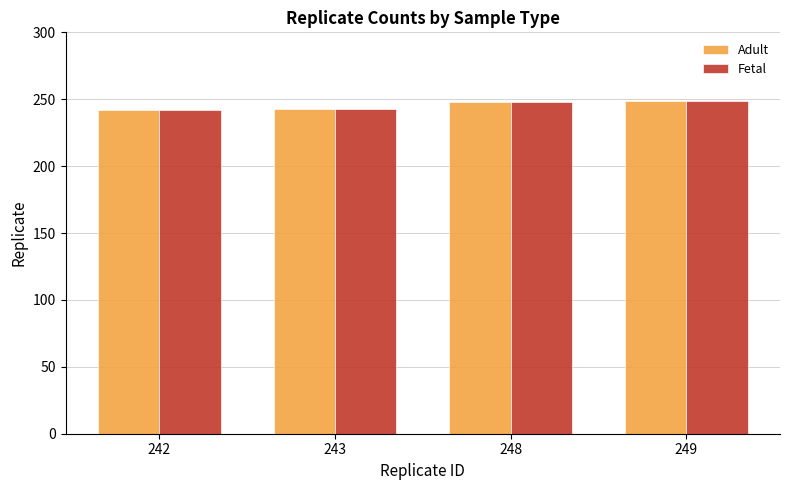

What is the sum of all Fetal values?

982